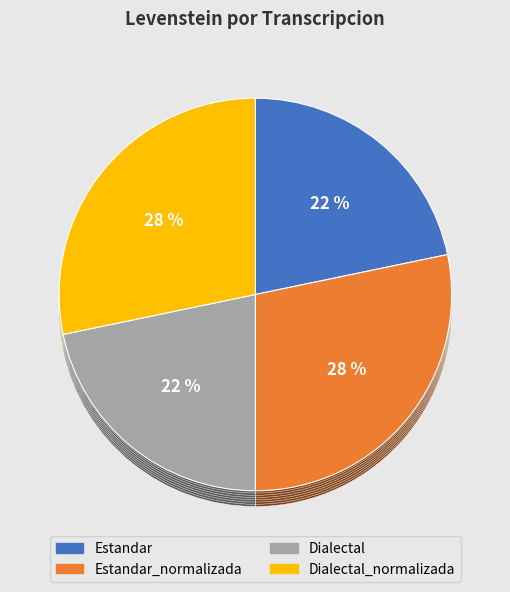

Does Dialectal account for over 50% of the chart?

No